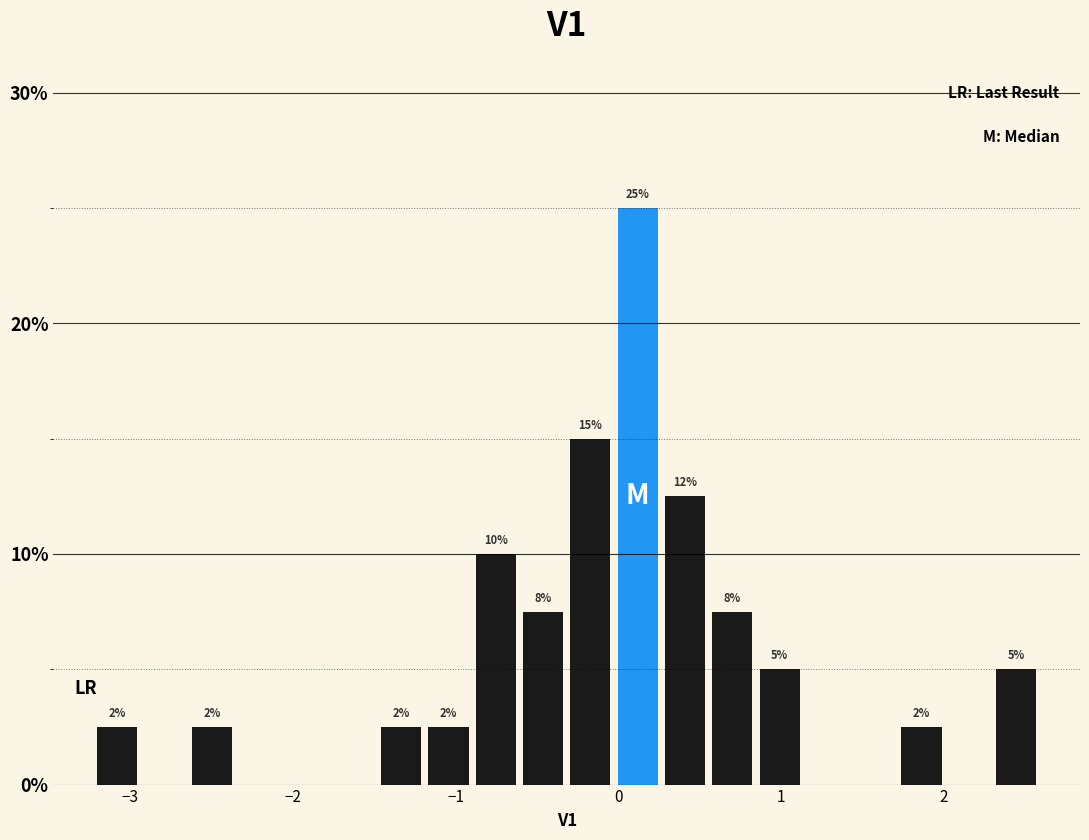

Read against the x-axis, roughly where is the centre of the tallest bar?

0.1